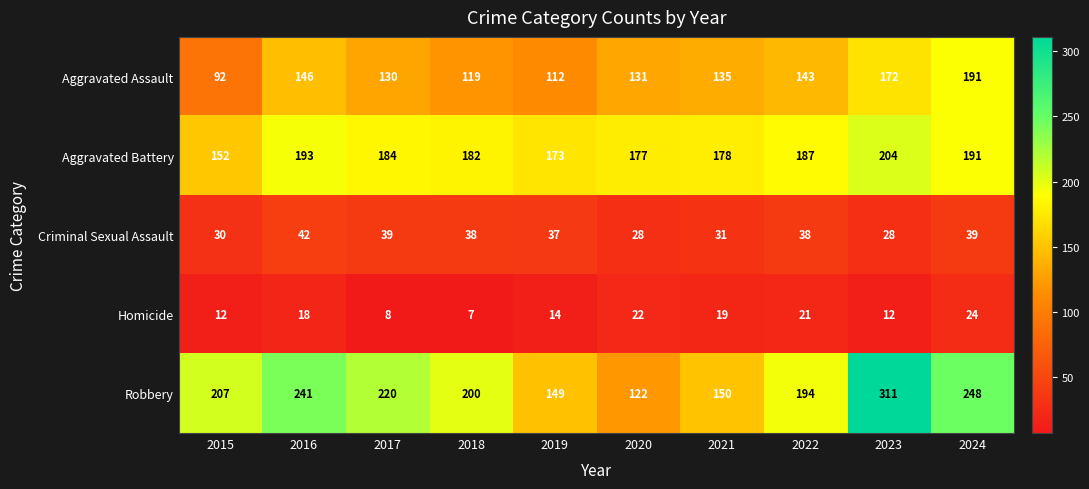

Which series has the largest total across all categories?

Robbery